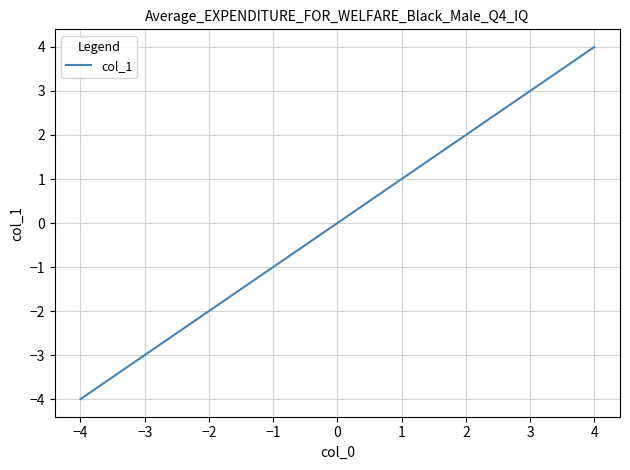

List the labels in order of value, largest first.

4, 3, 2, 1, 0, −1, −2, −3, −4